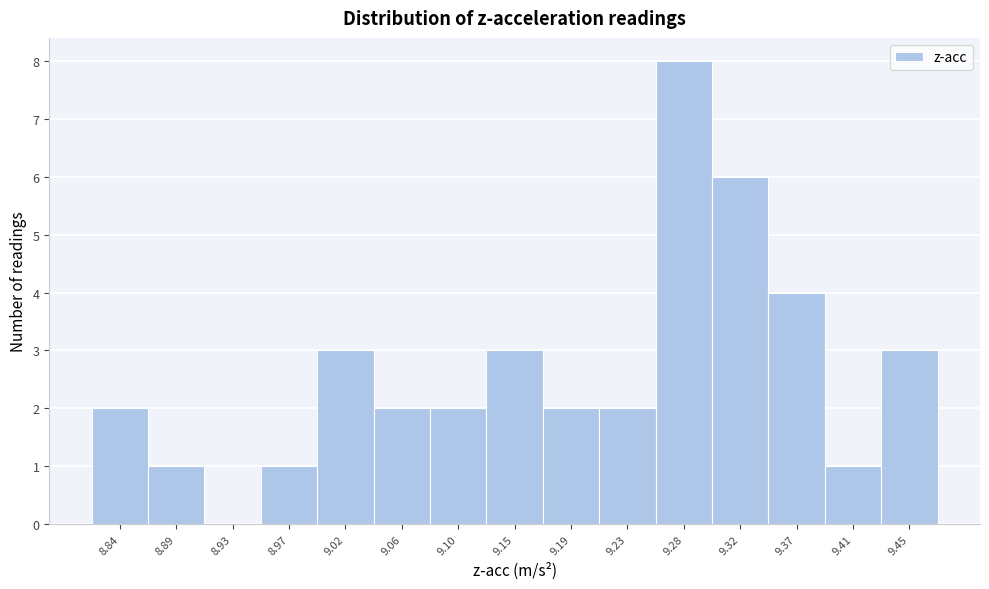

Reading left to right, extract all data points from this chart.

8.84=2	8.89=1	8.93=0	8.97=1	9.02=3	9.06=2	9.10=2	9.15=3	9.19=2	9.23=2	9.28=8	9.32=6	9.37=4	9.41=1	9.45=3